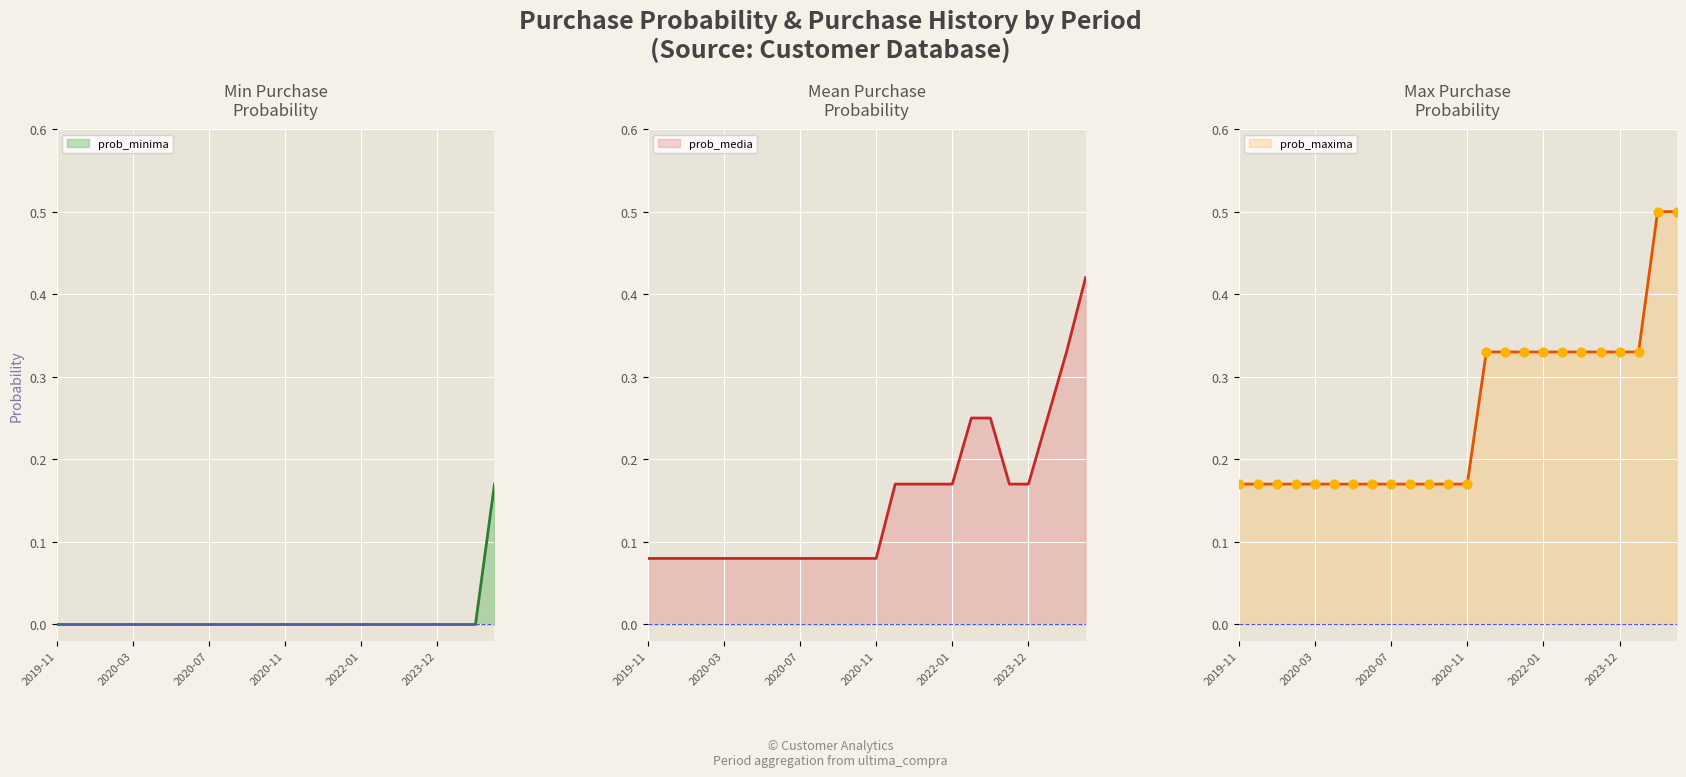

What are all the series names shown in the legend?

prob_minima, prob_media, prob_maxima